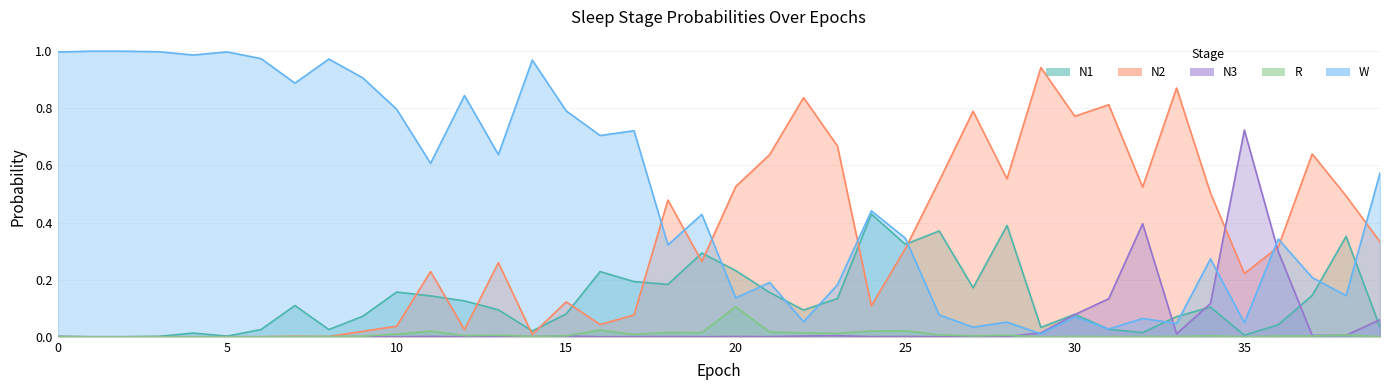

At how many categories does at least one series exceed 0?

40